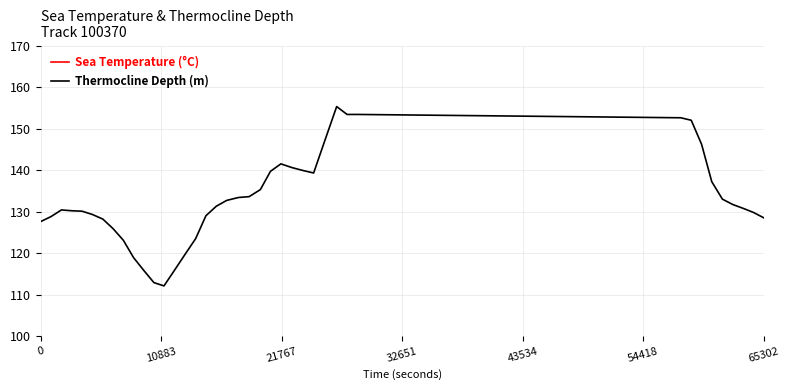

True or false: Thermocline Depth (m) and Sea Temperature (°C) cross at least once.

False